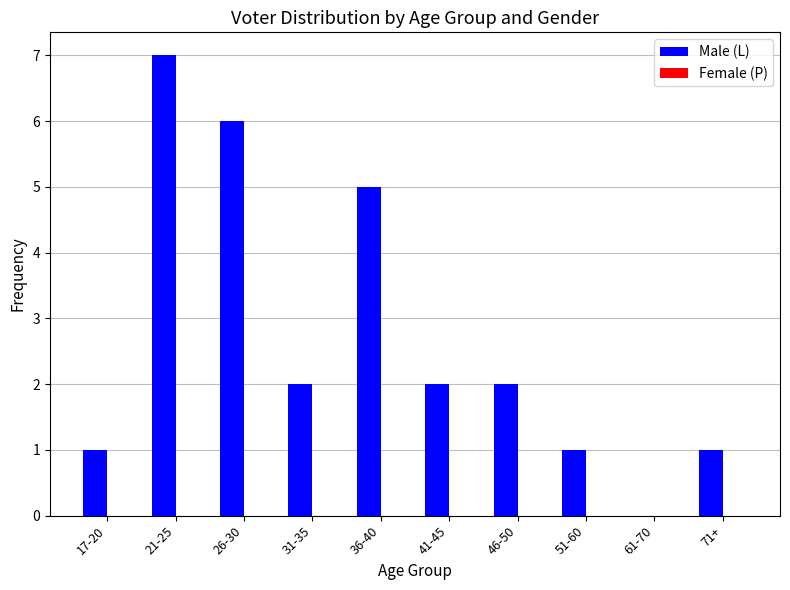

The value at 71+ is 1. True or false?

True